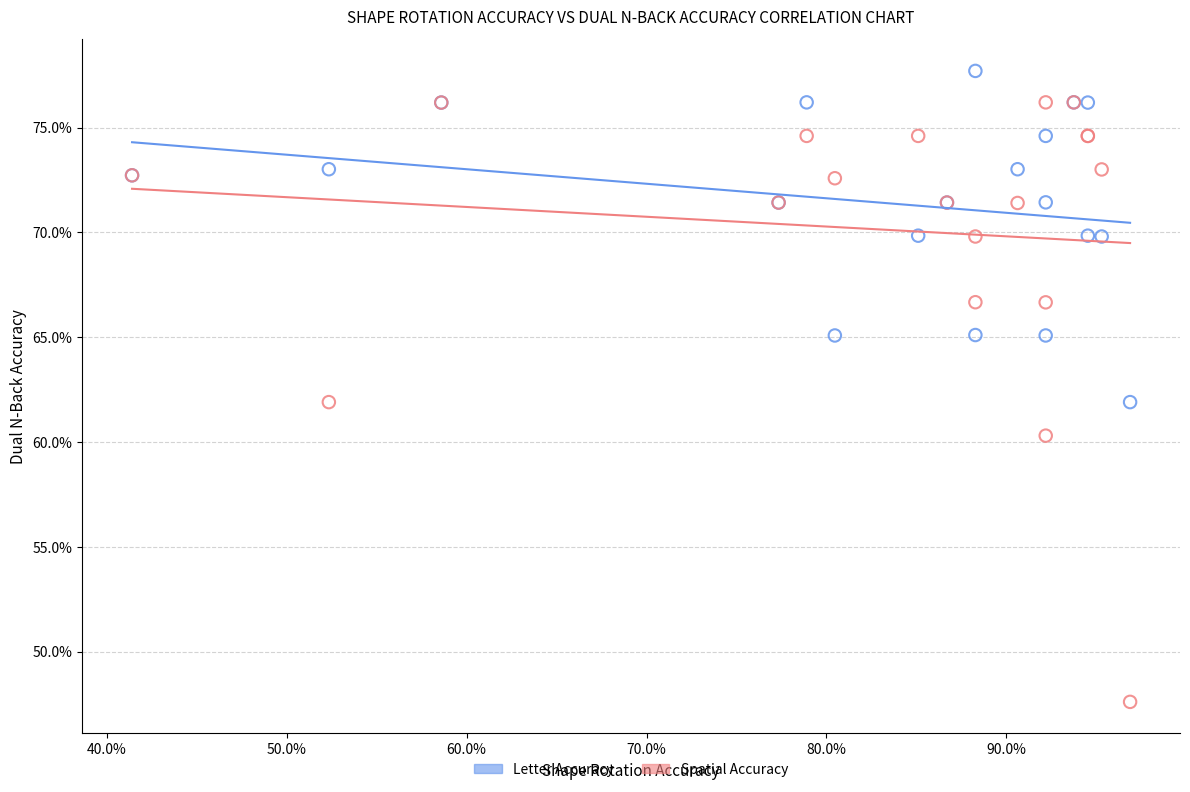

Which series has the largest Y range (max minus min)?

Spatial Accuracy